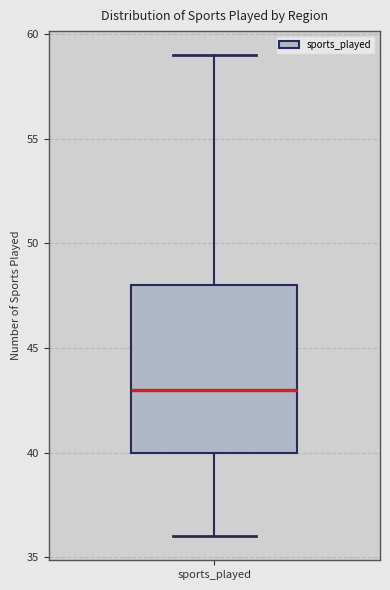

Where does the lower whisker of the box for sports_played end on the y-axis? The values are not printed on the chart, so give them approximately, as read against the axis.

36